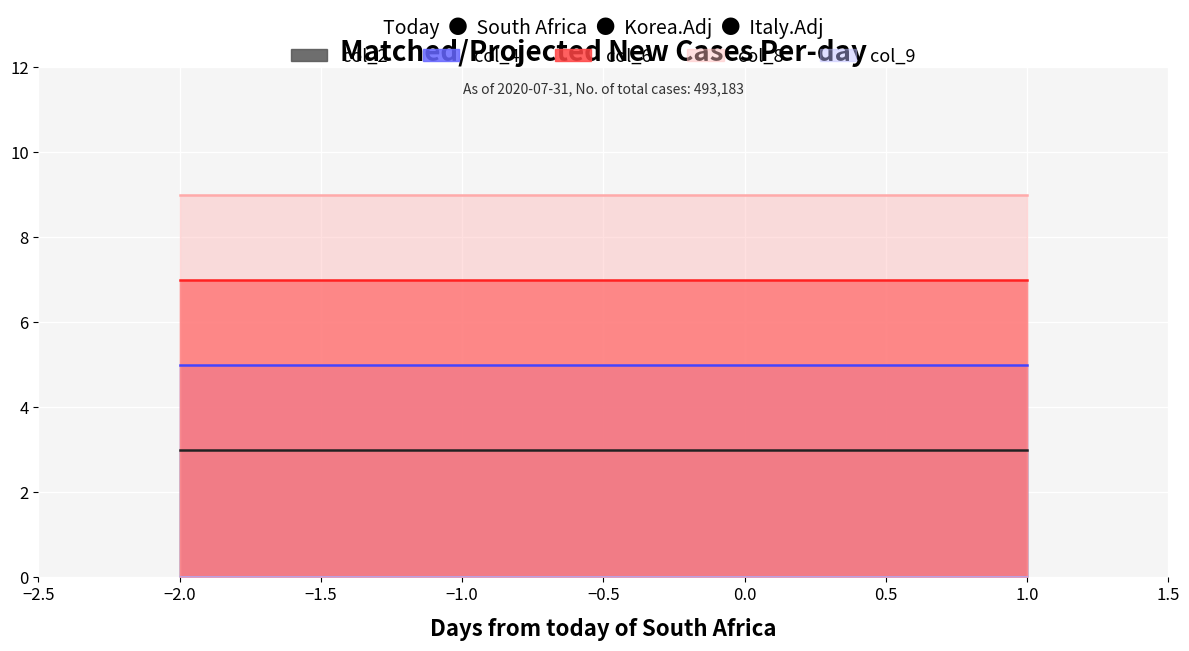

Between 1 and -2, which is larger?

1